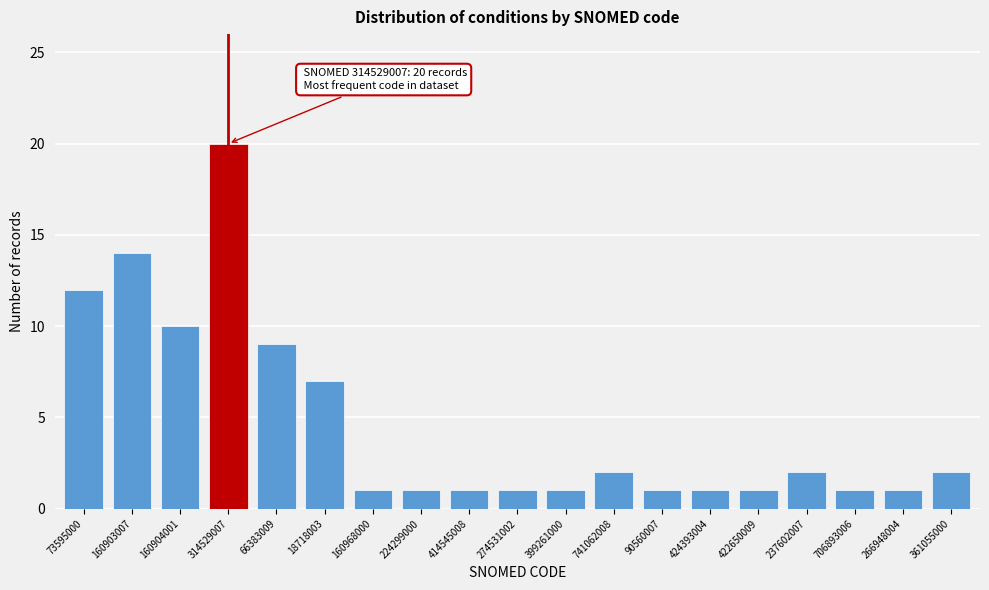

Reading left to right, transcribe all the data shown in this chart.

12	14	10	20	9	7	1	1	1	1	1	2	1	1	1	2	1	1	2